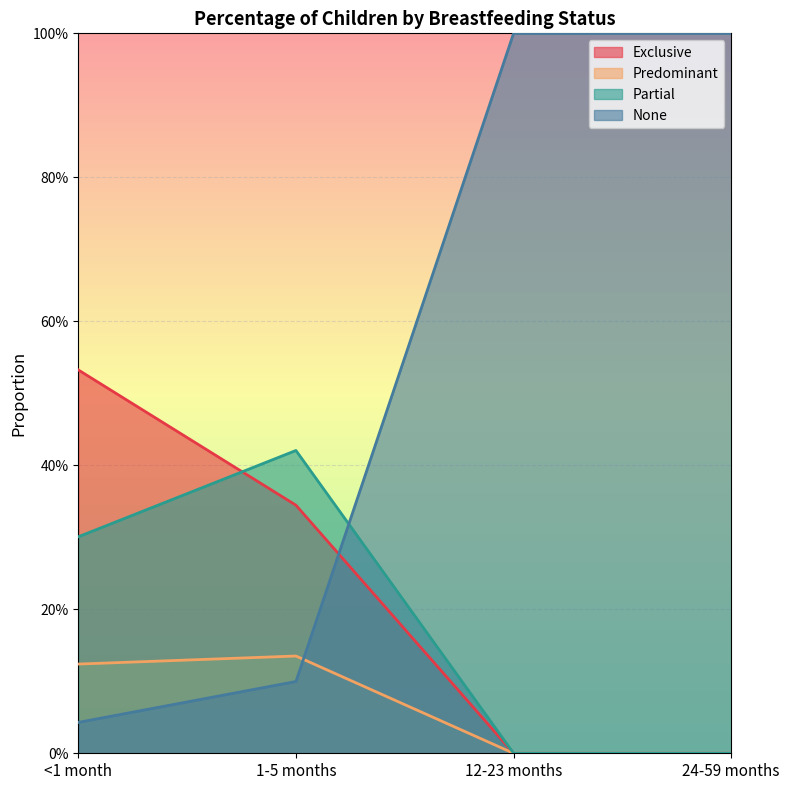

What is the difference between the highest and lowest values at 1-5 months?

0.3